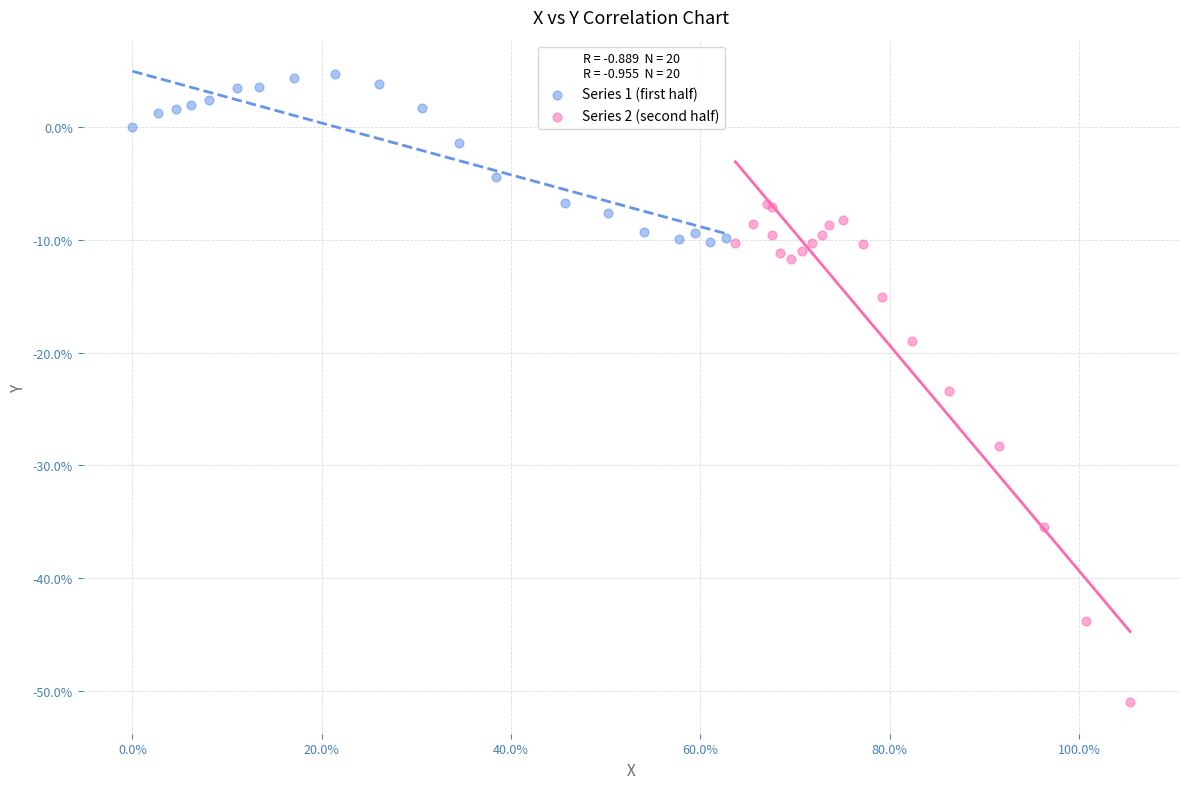

Which series contains the highest Y value?

Series 1 (first half)